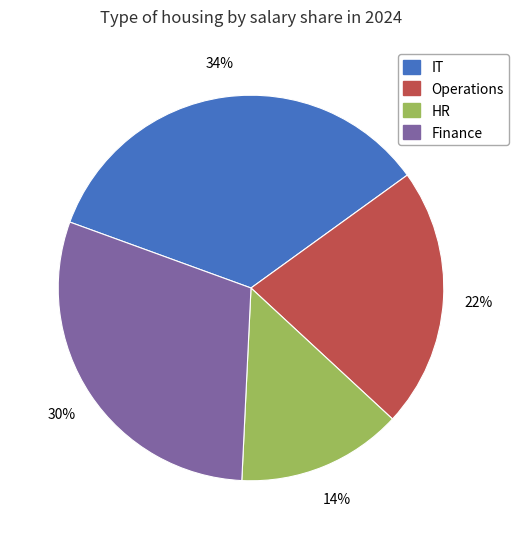

To the nearest percent, what is the difference between the Finance and HR slice percentages?

16%